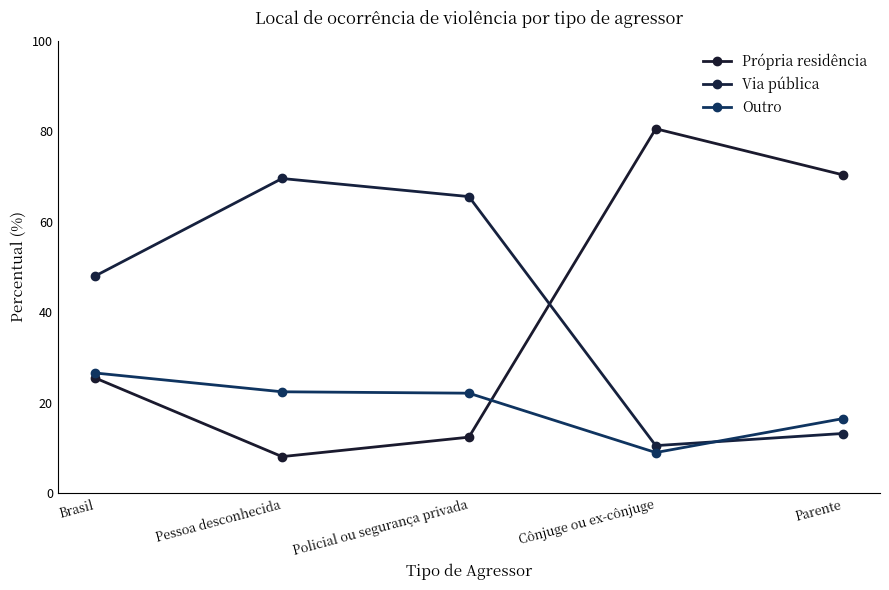

What is the label of the 5th point from the left?

Parente